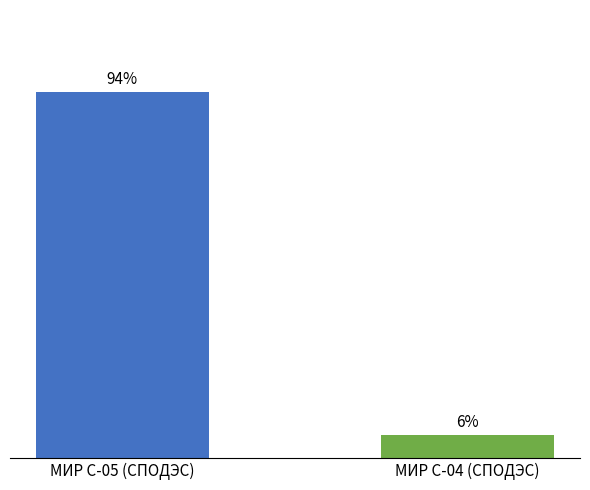

What is the label of the 1st bar from the right?

МИР С-04 (СПОДЭС)